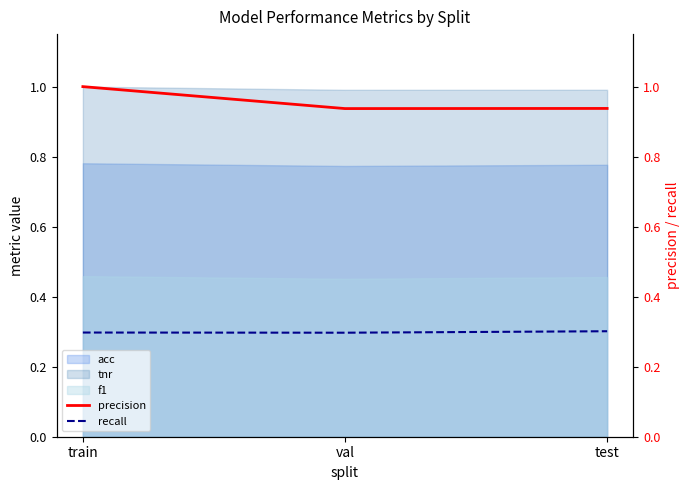

Where is recall nearest to the value 0?

val